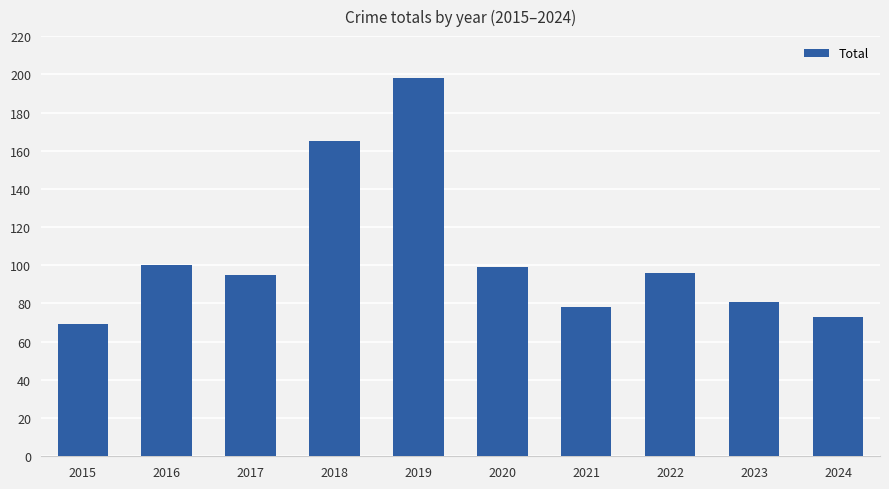

What is the sum of the values at 2016 and 2022?

196